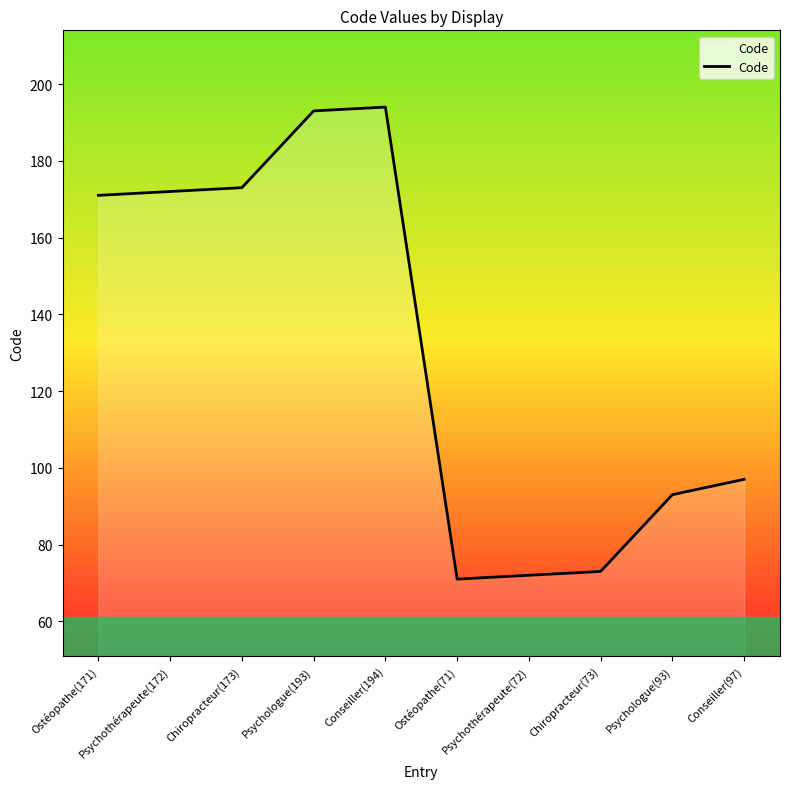

The value at Ostéopathe(71) is 95. True or false?

False